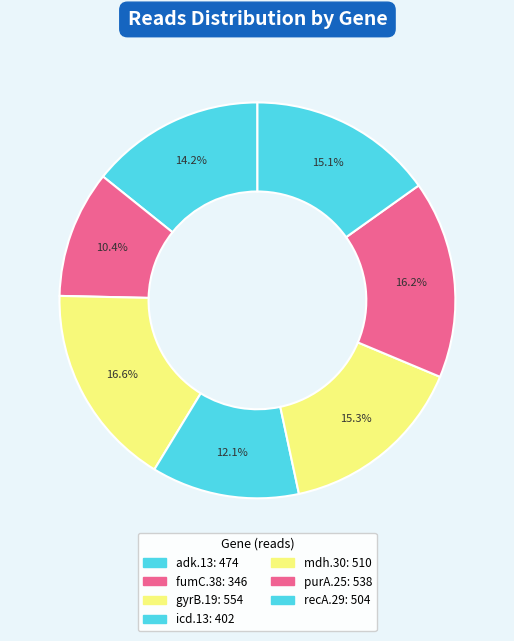

Count the number of slices in the pie.

7